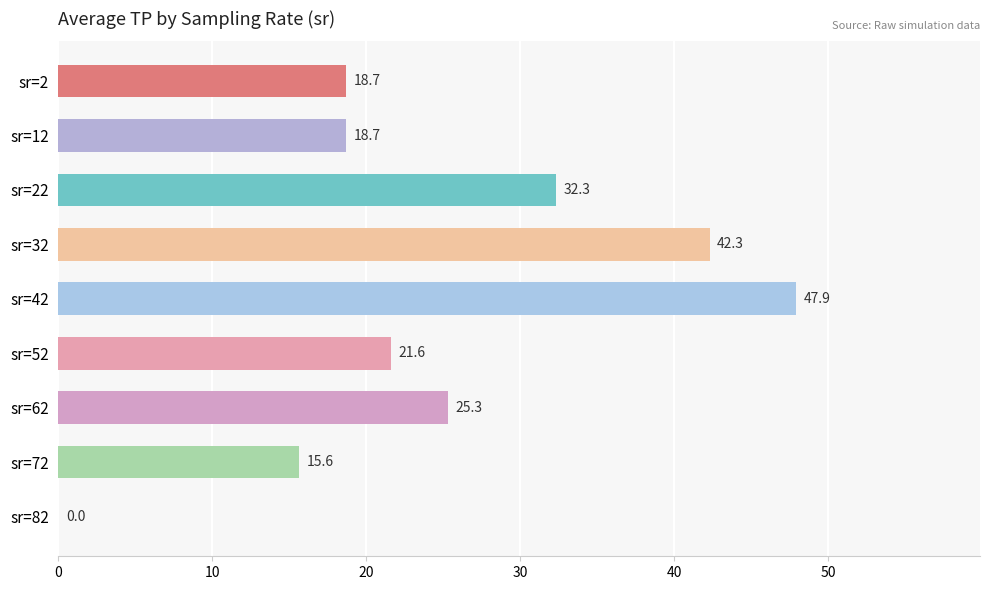

What is the maximum value shown in the chart?

47.9